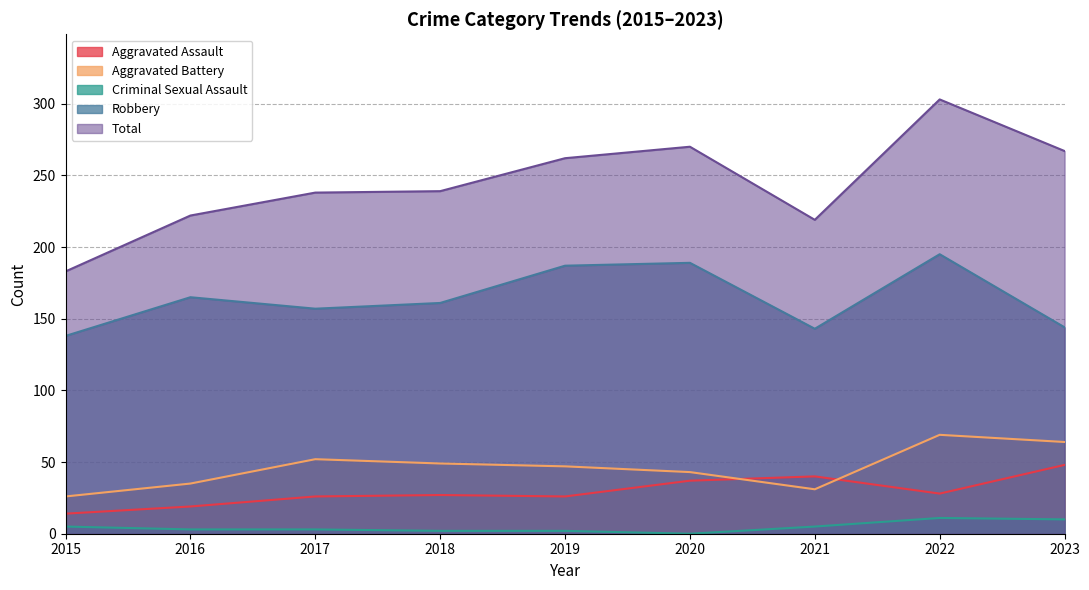

What is the minimum value for Total?

183